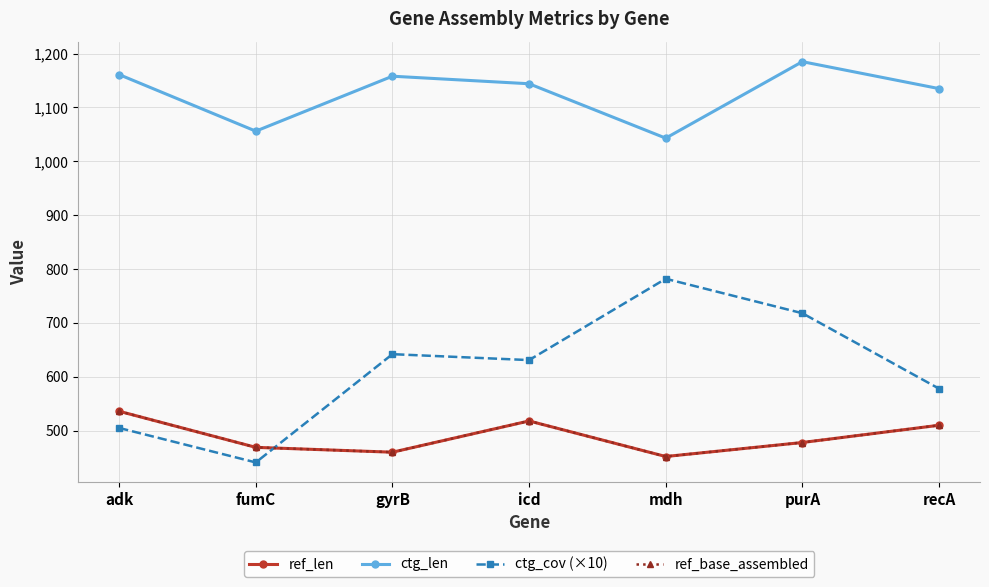

Is this an area chart (filled region under the line)?

No